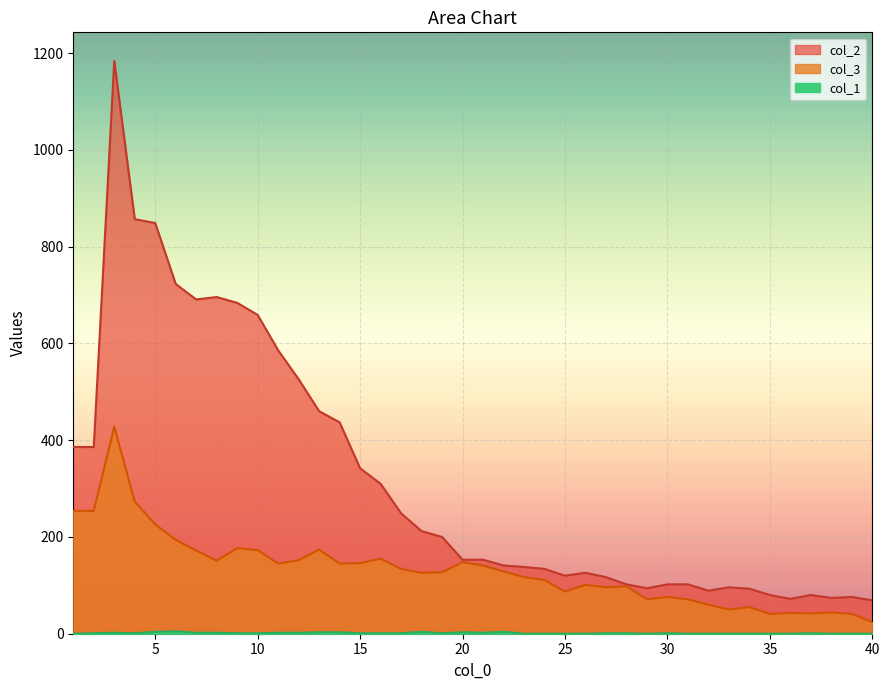

What is the average value of the col_1 series?

1